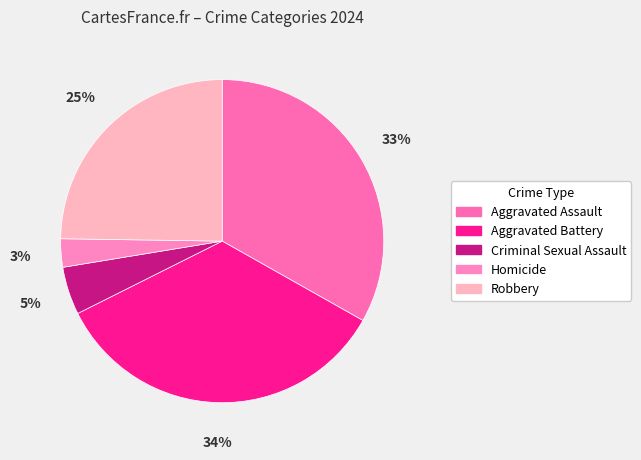

To the nearest percent, what percentage of the pie is Robbery?

25%